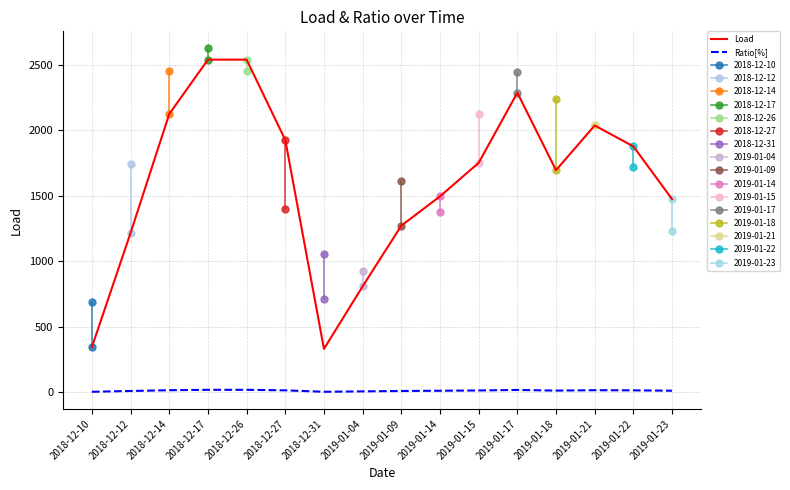

Reading left to right, what are all the values shown in this chart?

Load: 344.0	1217.0	2126.0	2541.2	2541.2	1927.0	330.0	808.0	1272.0	1496.0	1752.2	2288.5	1696.0	2038.0	1878.0	1475.0
Ratio[%]: 2.0	8.0	14.0	17.0	17.0	13.0	2.0	5.0	8.0	10.0	12.0	16.0	11.0	14.0	13.0	10.0